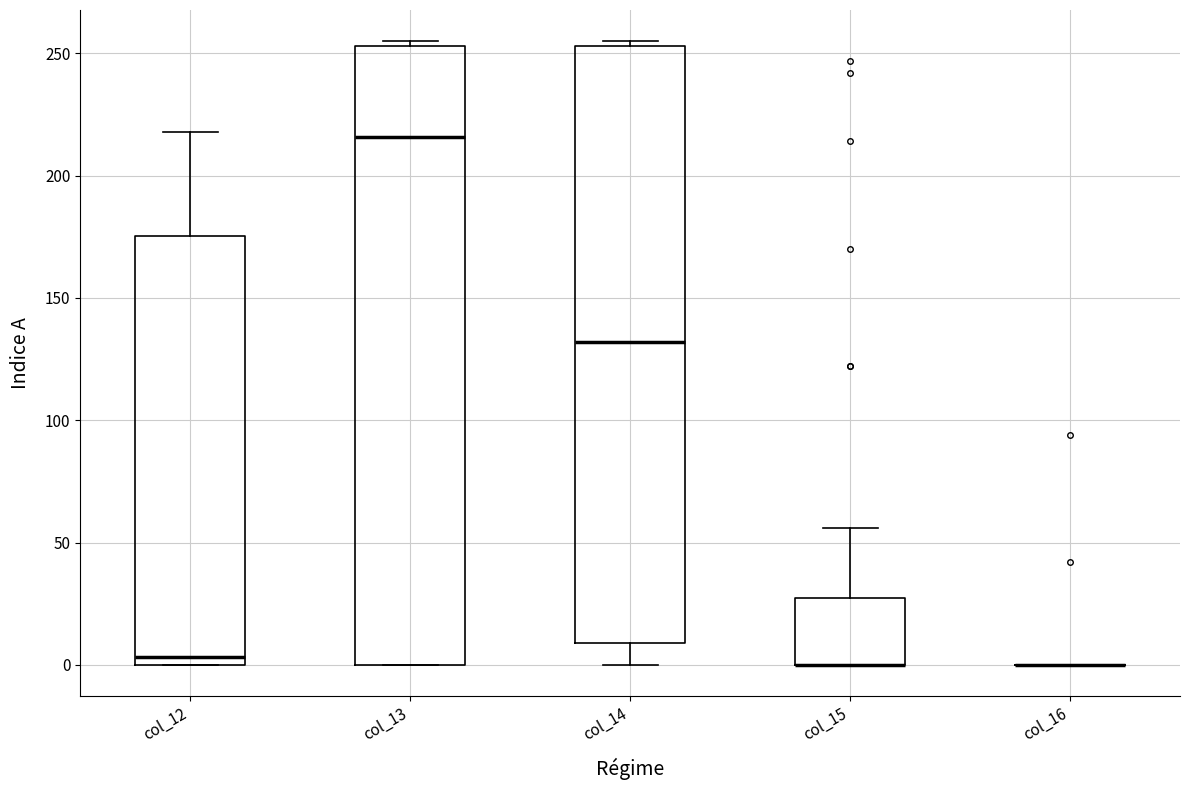

Reading left to right, transcribe this box plot: for each box, give where its median line is, the range the box spans, and where its two whiskers end, as read against the y-axis. The values are not printed on the chart, so give them approximately, as read against the axis.

col_12: median 5, box 0 to 175, whiskers 0 to 220
col_13: median 215, box 0 to 255, whiskers 0 to 255 (just above the box's upper edge)
col_14: median 130, box 10 to 255, whiskers 0 to 255 (just above the box's upper edge)
col_15: median 0 (drawn on the box's lower edge), box 0 to 30, whiskers 0 to 55
col_16: box collapsed to a line at 0, whiskers 0 to 0